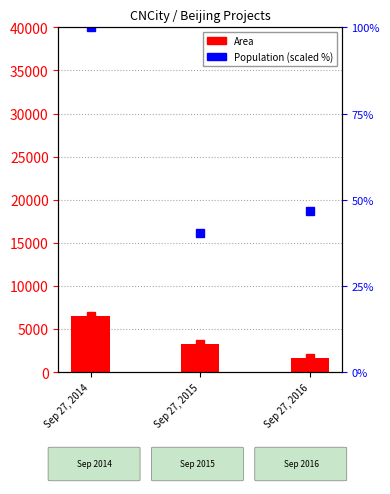

What is the approximate value of Population (scaled %) at Sep 27, 2014?

100.0